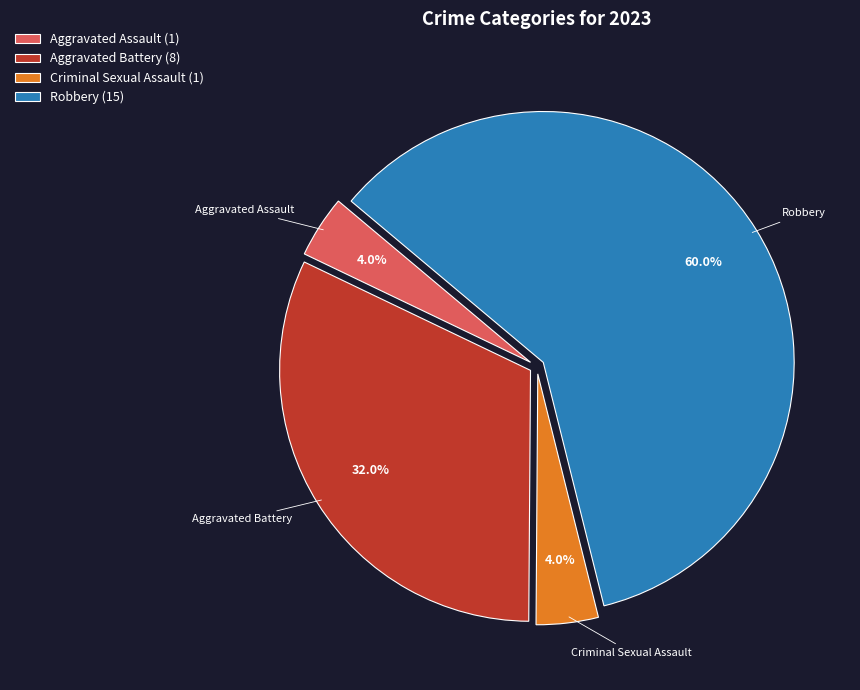

To the nearest percent, what is the difference between the largest and smallest slice percentages?

56%